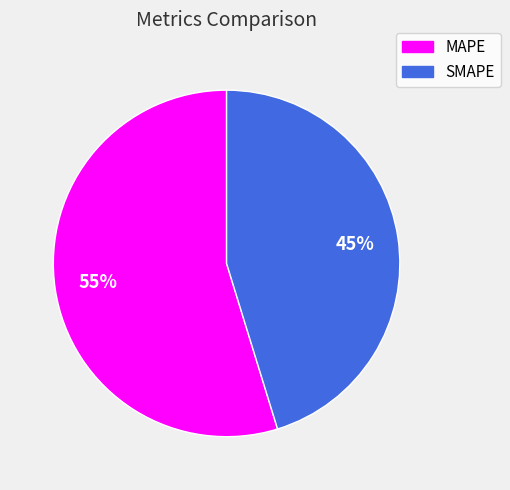

Combined, do MAPE and SMAPE account for over 50%?

Yes